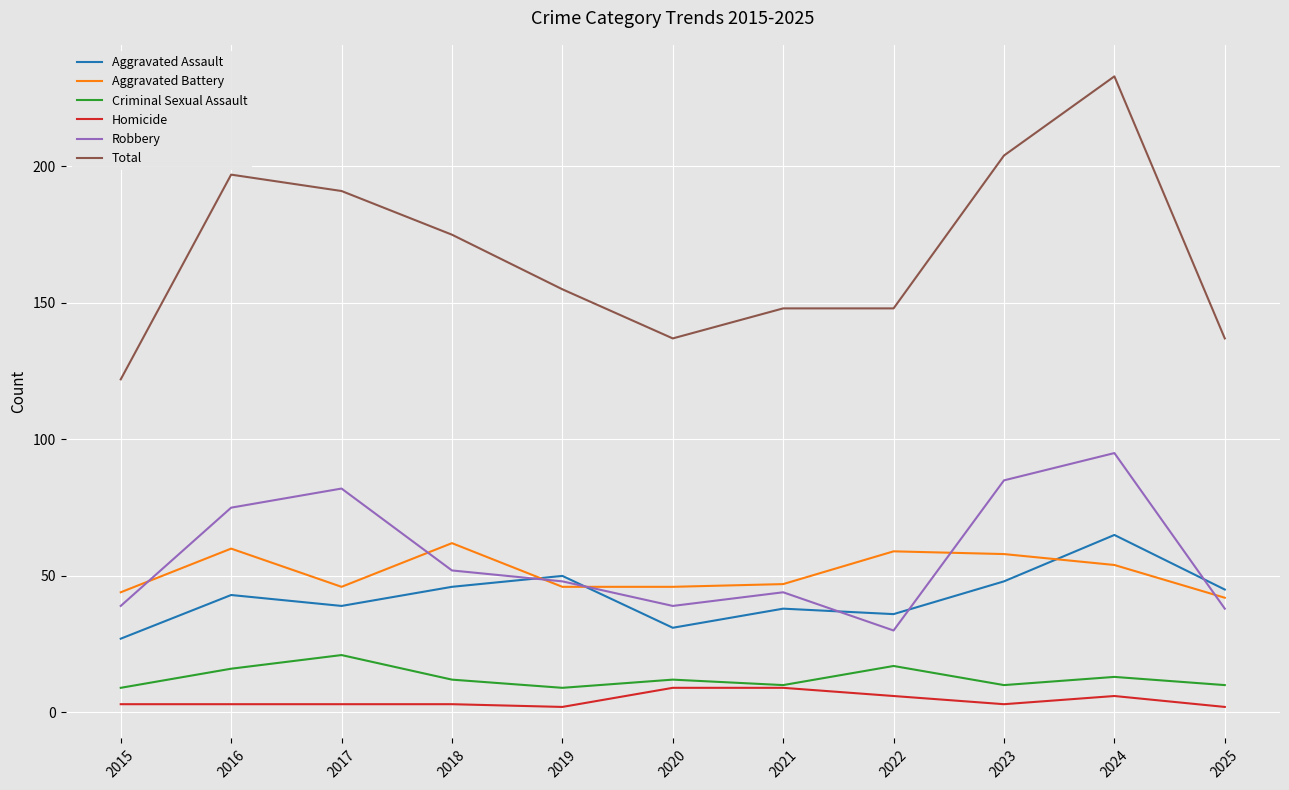

True or false: Aggravated Battery has a value of 58 at 2023.

True